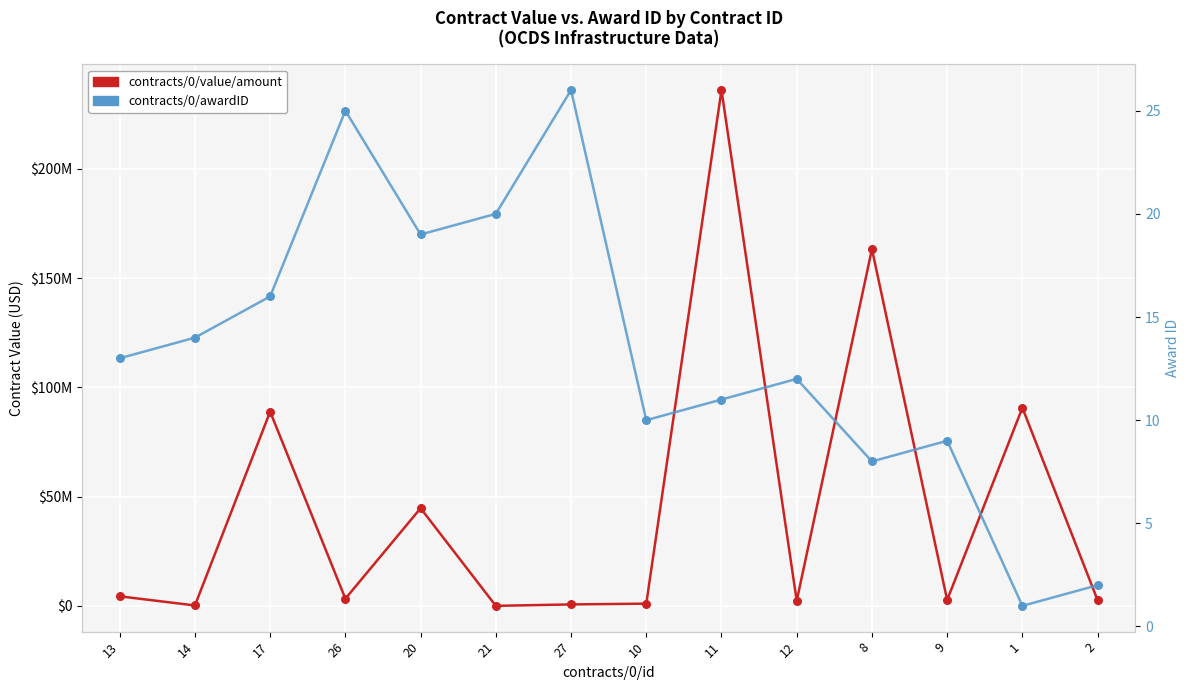

Which series has the largest total across all categories?

contracts/0/value/amount